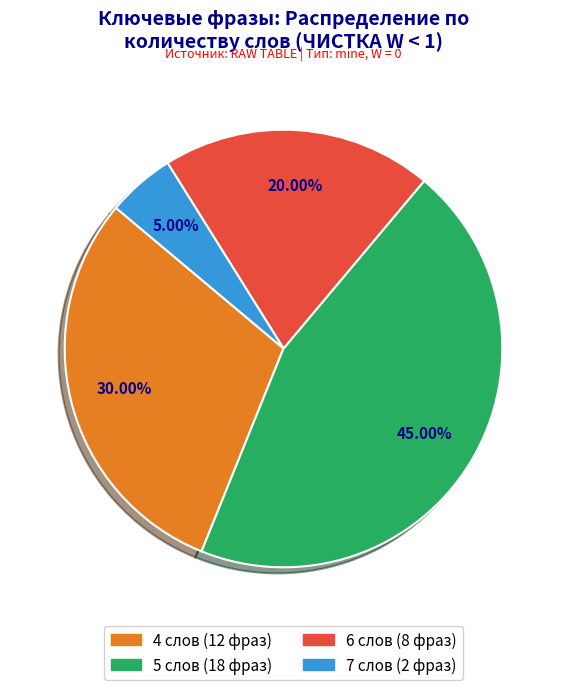

To the nearest percent, what is the difference between the largest and smallest slice percentages?

40%